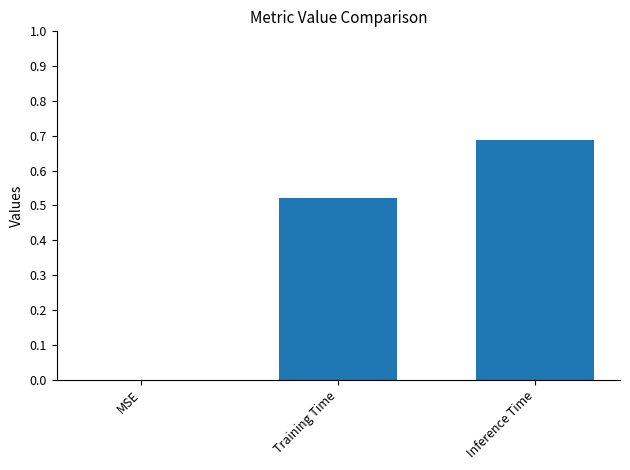

Is it true that the value at MSE is 0.4?

False